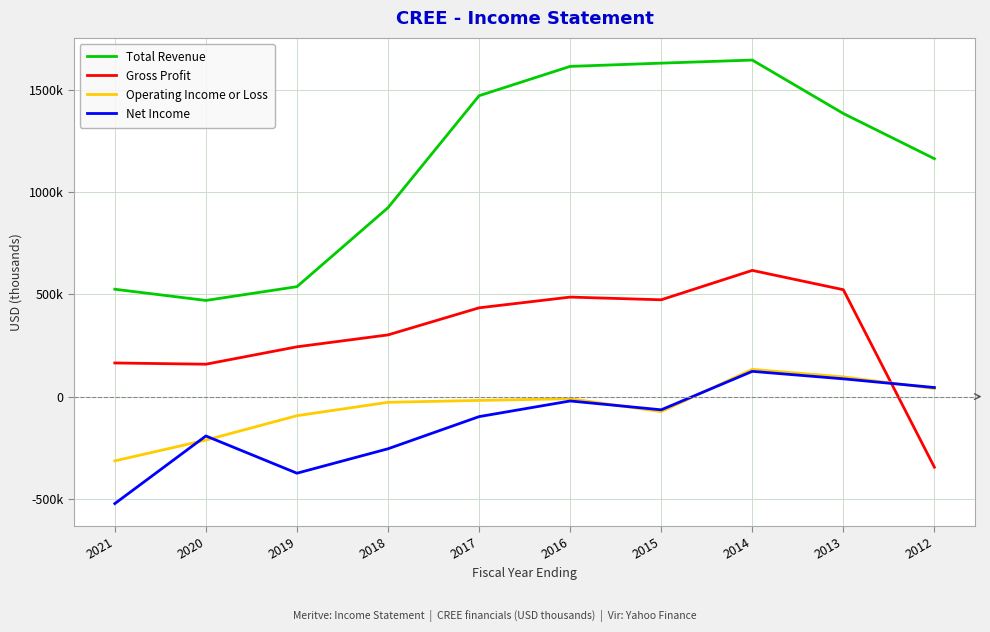

Is this an area chart (filled region under the line)?

No